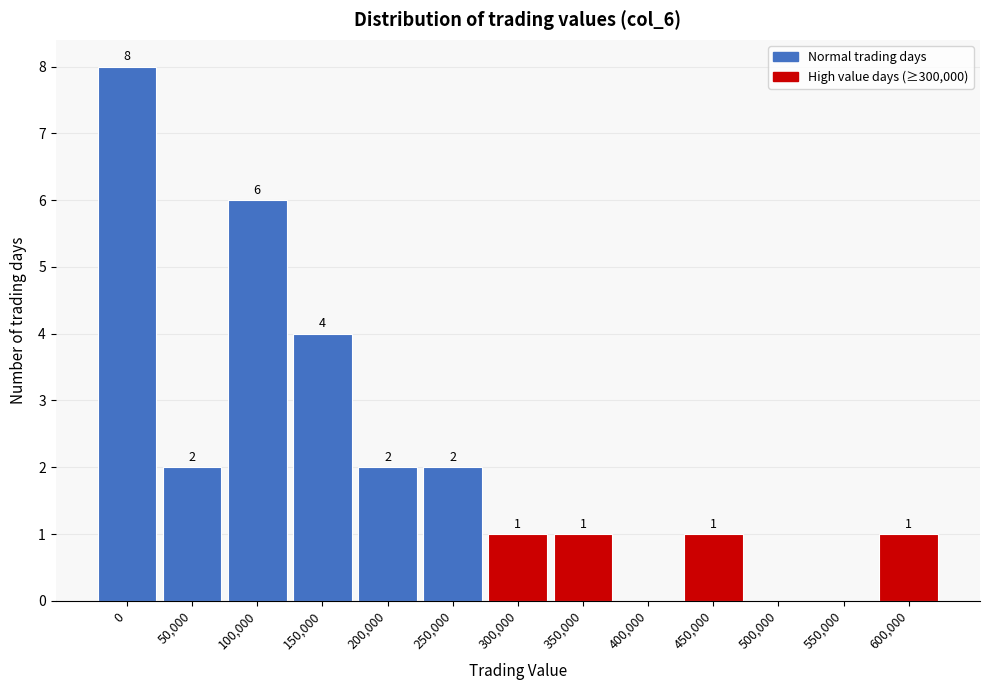

Reading left to right, extract all data points from this chart.

0=8	50,000=2	100,000=6	150,000=4	200,000=2	250,000=2	300,000=1	350,000=1	400,000=0	450,000=1	500,000=0	550,000=0	600,000=1